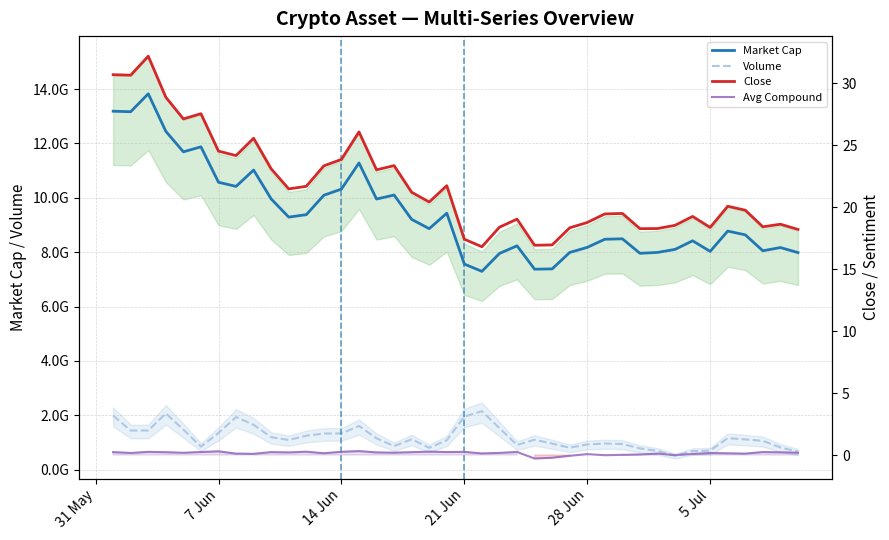

Which series has the widest spread of values?

Market Cap